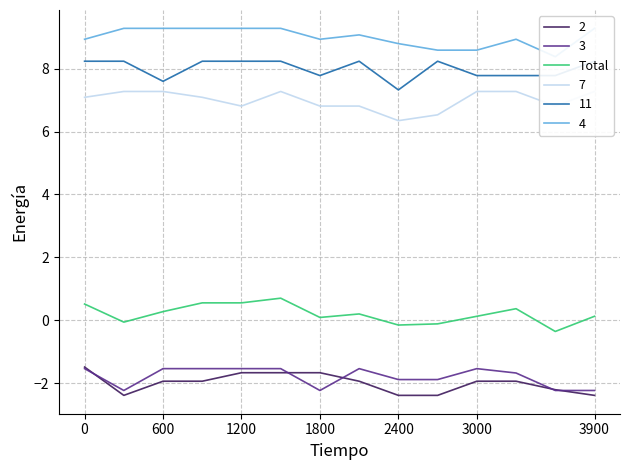

What is the lowest value of the 2 series?

-2.4